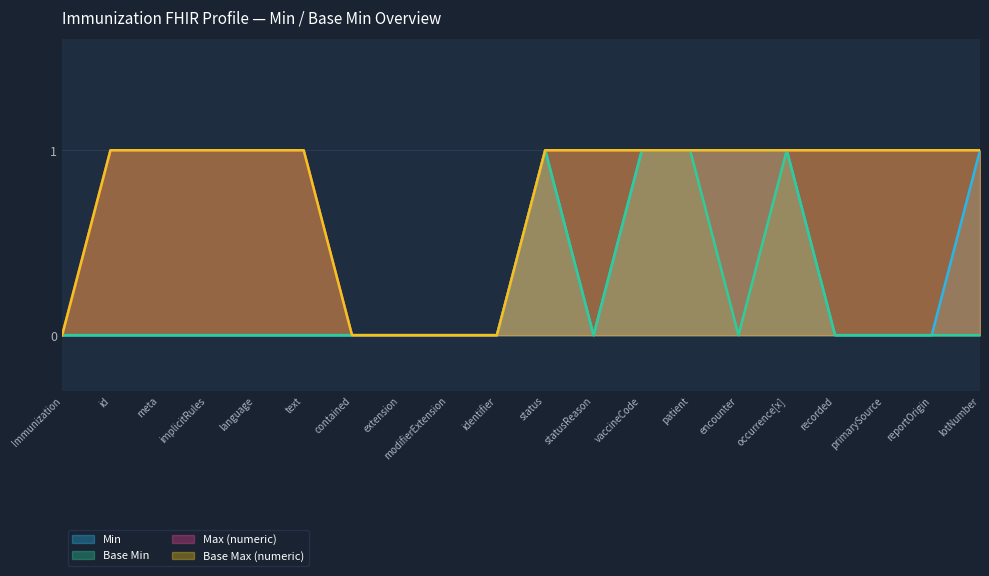

True or false: Max (numeric) and Base Max (numeric) intersect in this chart.

False